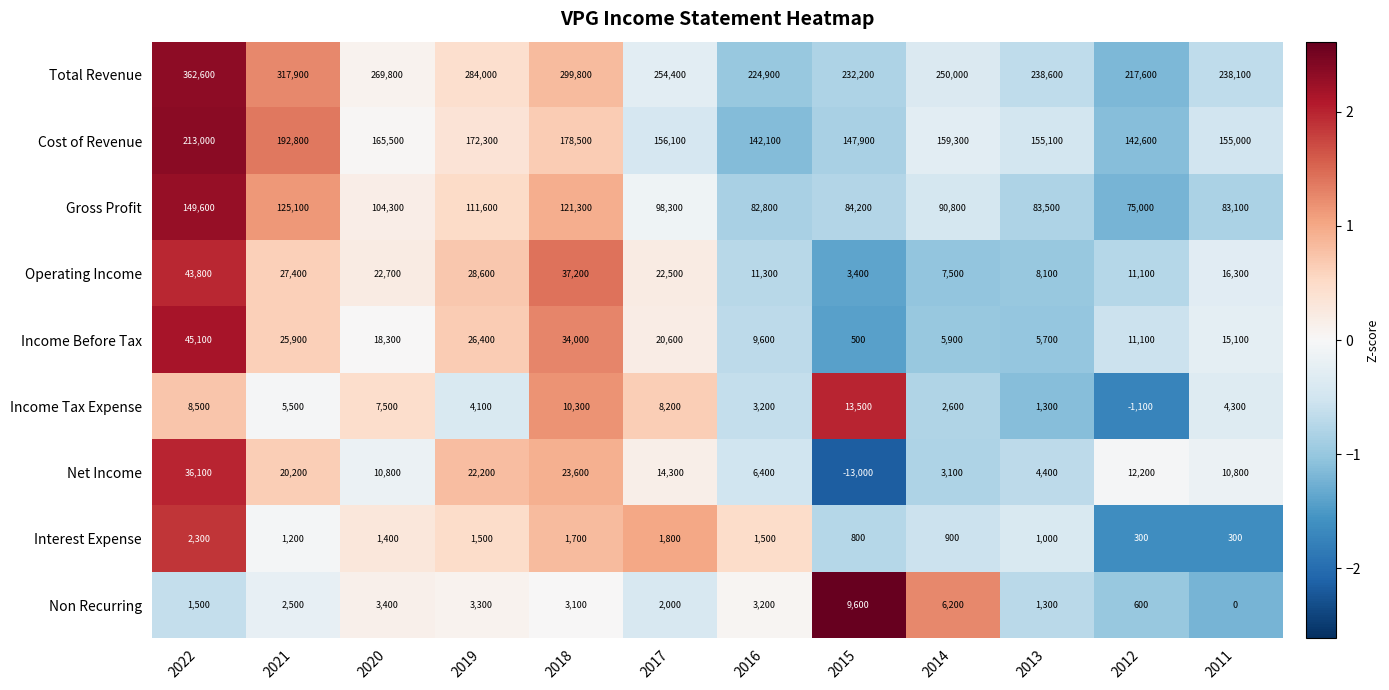

Which category has the lowest value in the Income Tax Expense series?

2012